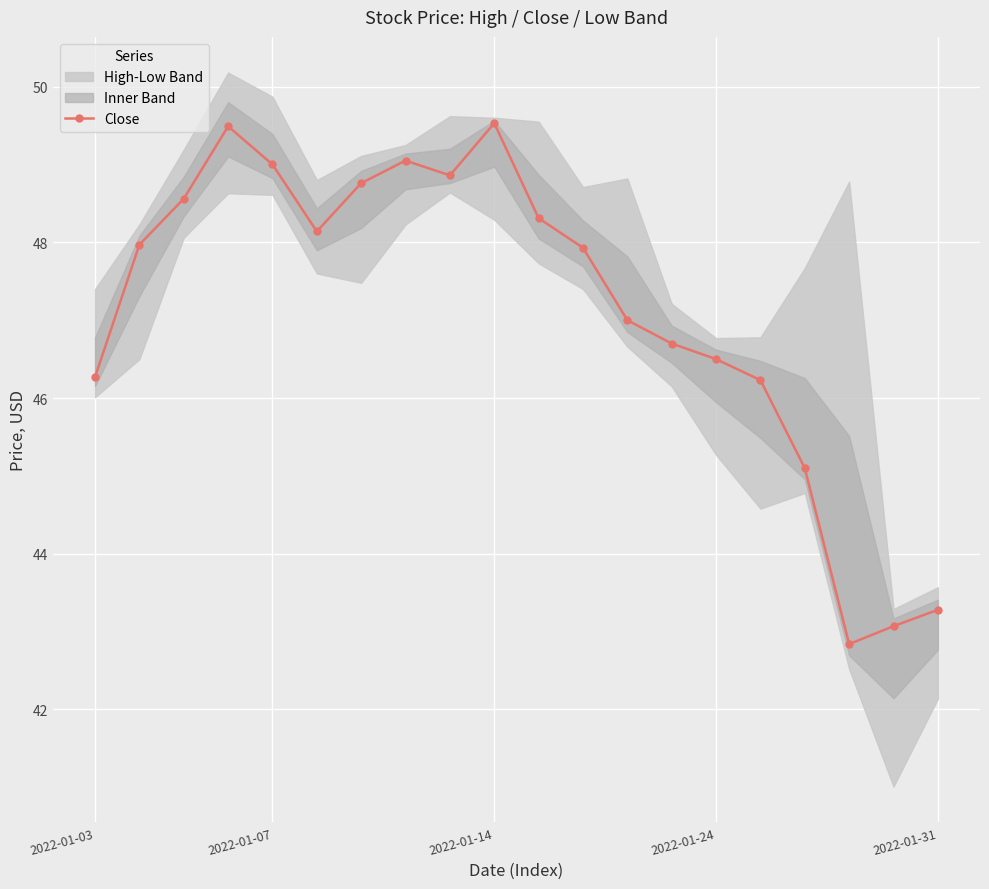

Which has a higher value, 2022-01-14 or 2022-01-31?

2022-01-14